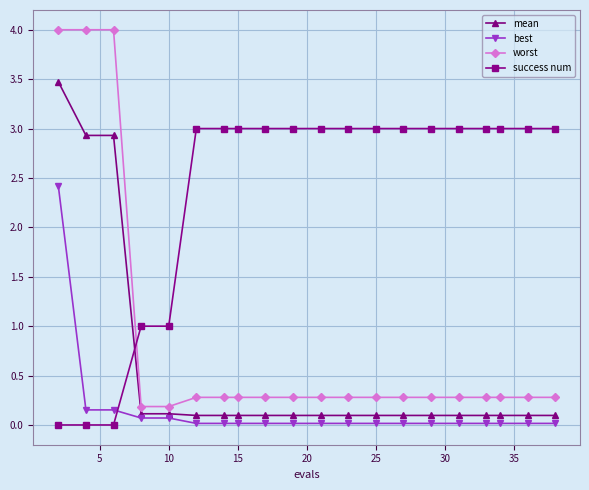

Which series has the largest range (max minus min)?

worst